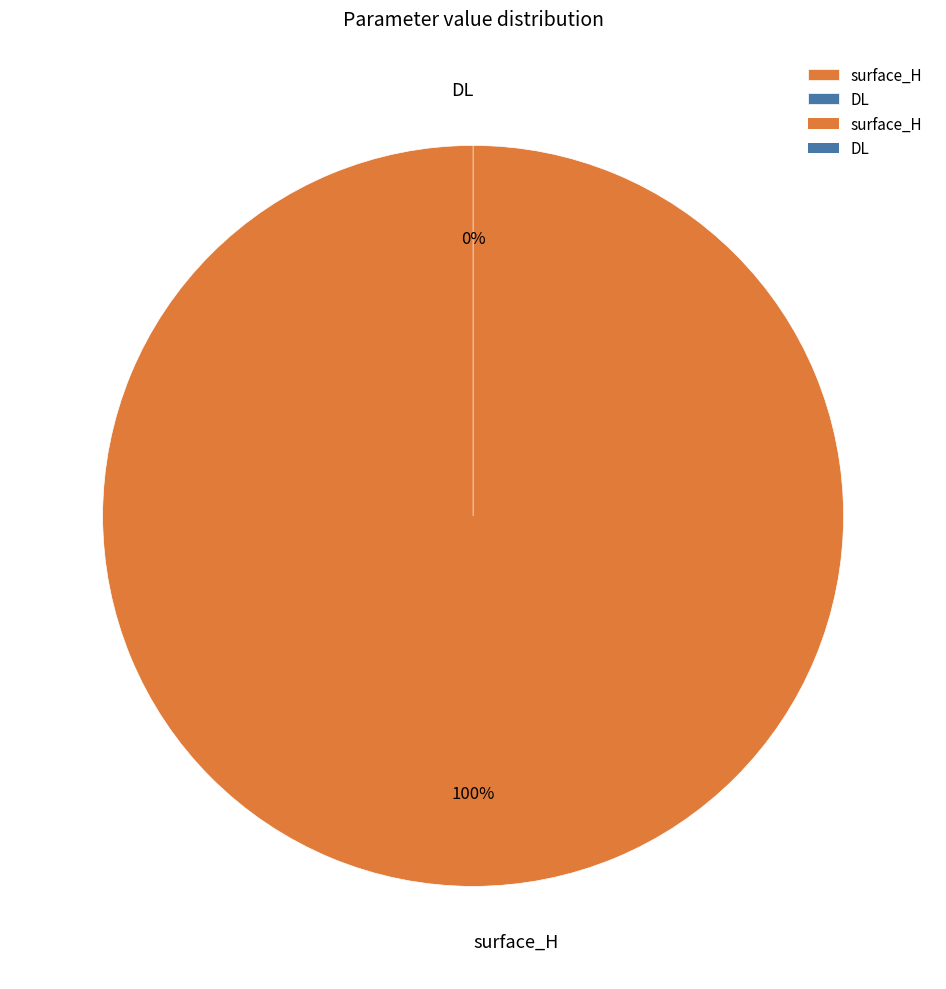

True or false: DL accounts for 14% of the total.

False